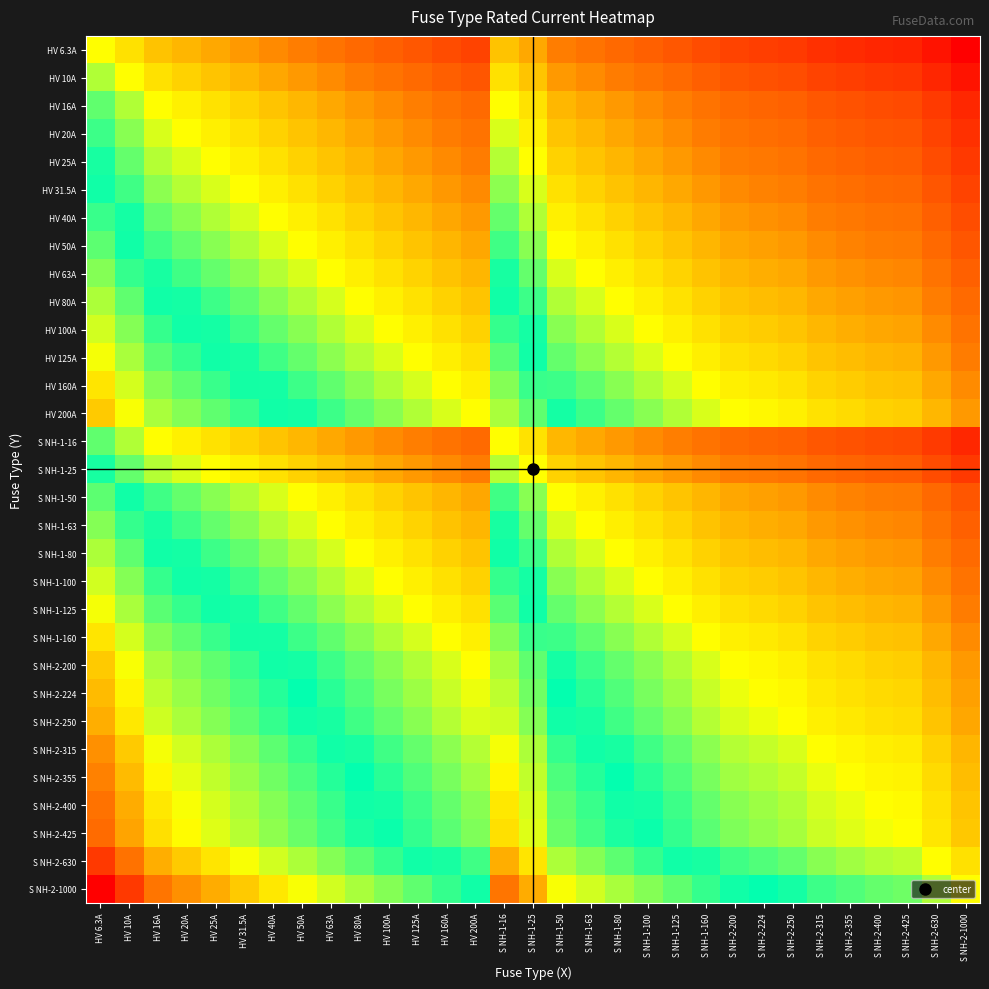

Which series has the largest total across all categories?

S NH-2-1000